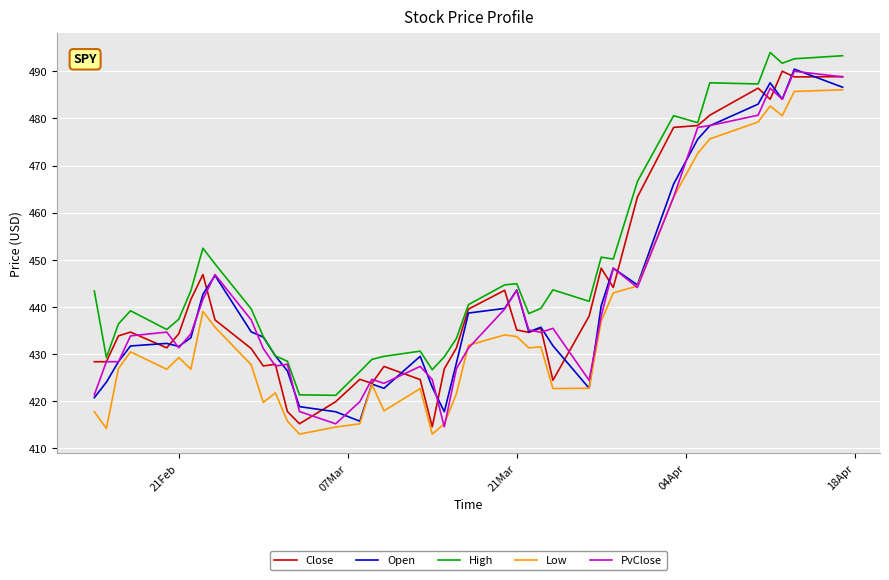

What is the highest value of the Open series?

490.5